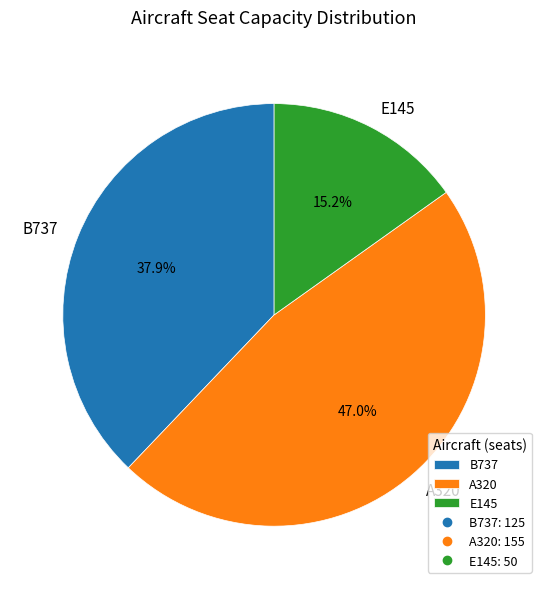

Count the number of slices in the pie.

3